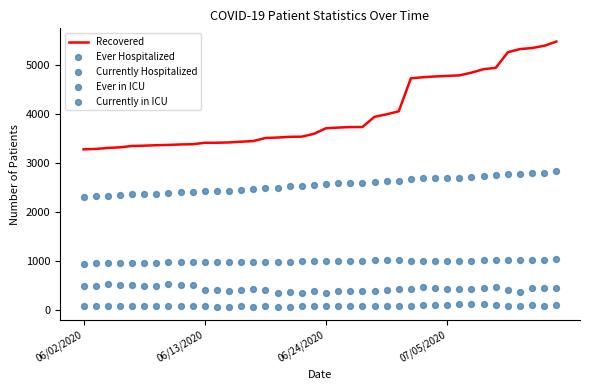

Which series has the largest Y range (max minus min)?

Recovered